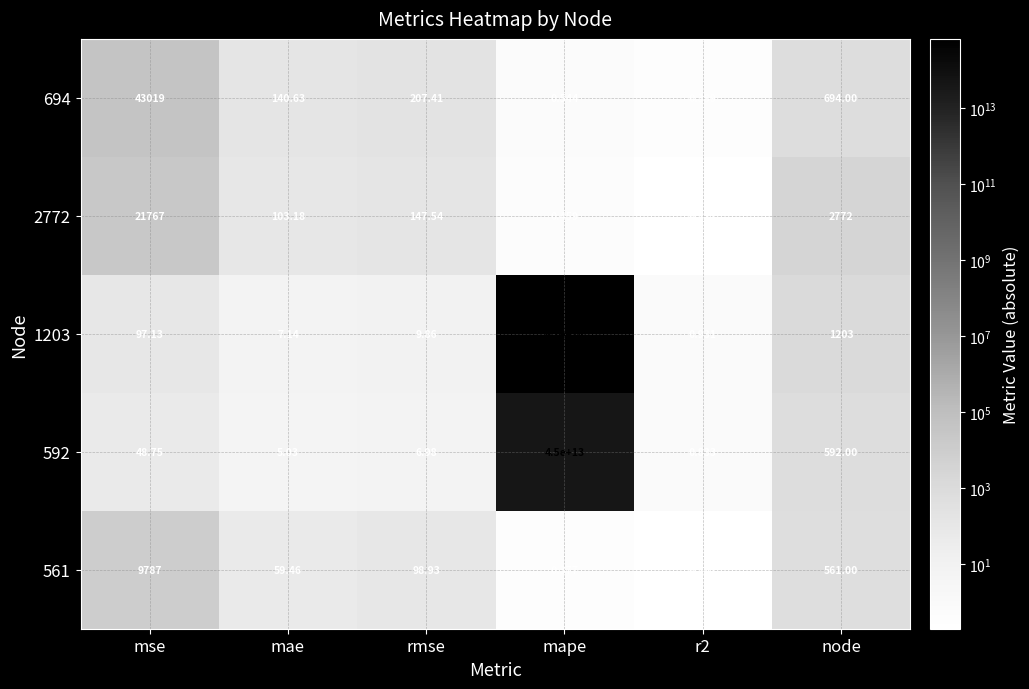

How many values in the 1203 series exceed 97?

3